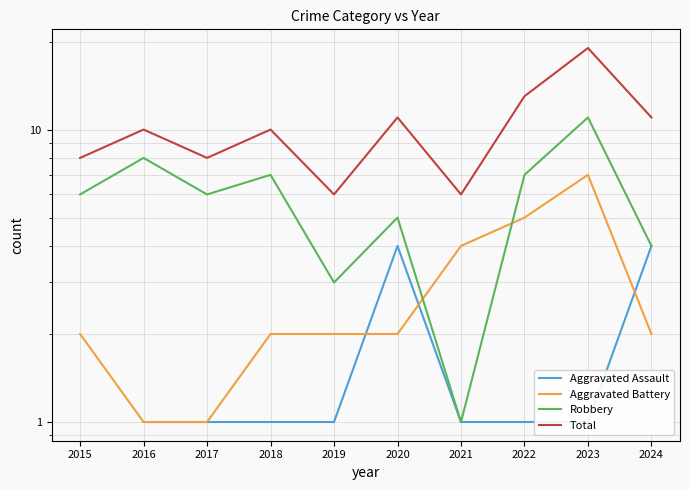

How many lines are shown in the chart?

4